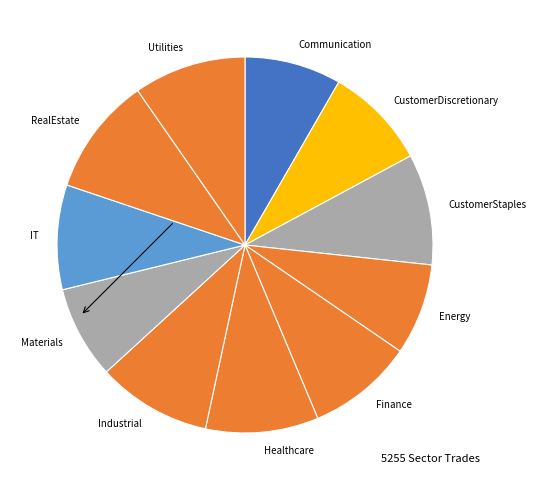

Is the sum of CustomerStaples and Energy greater than half?

No